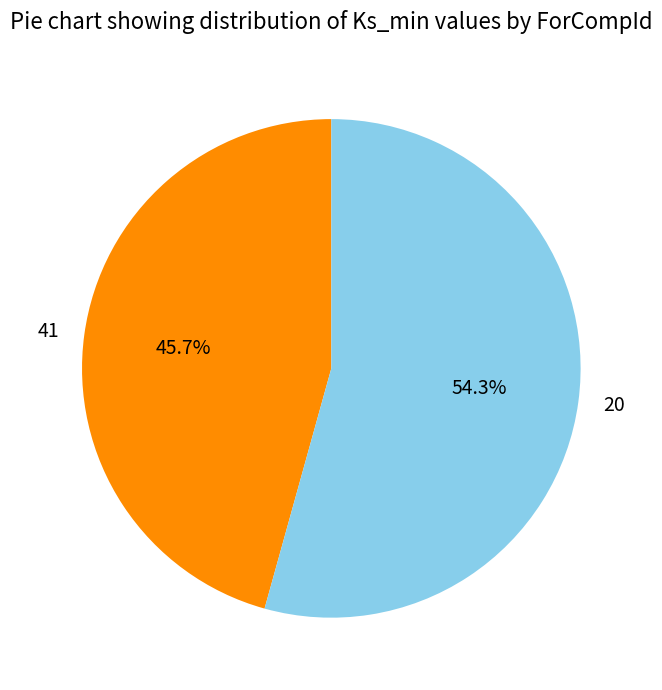

To the nearest percent, what is the average slice percentage?

50%